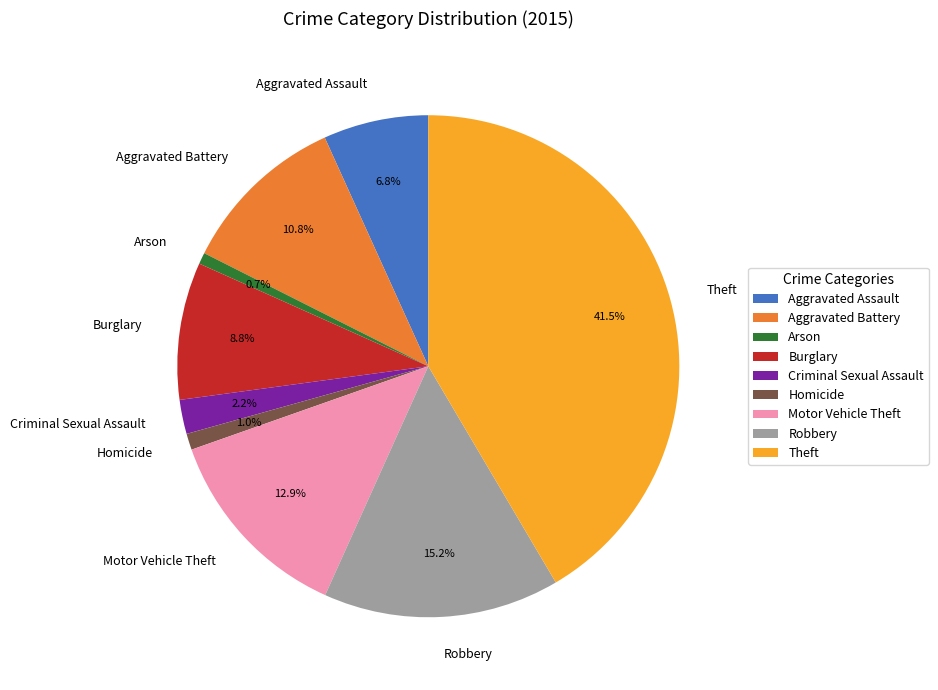

What is the ratio of the value at Homicide to the value at Arson?

1.4